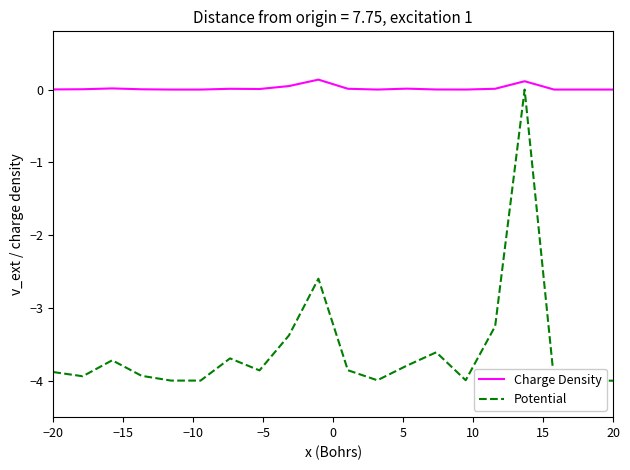

True or false: Potential and Charge Density intersect in this chart.

False